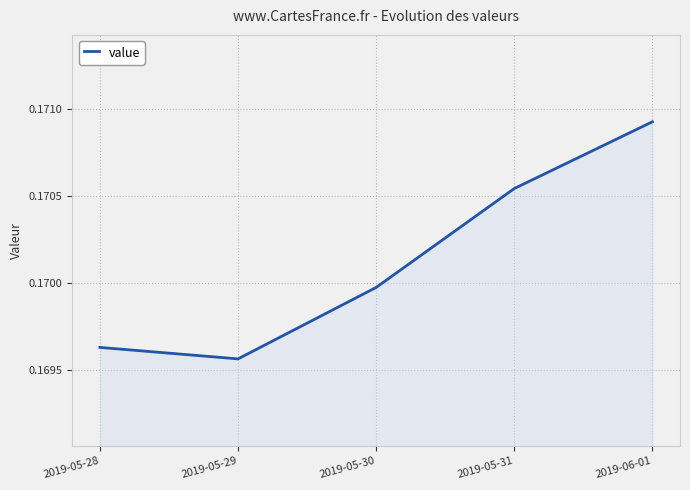

The value at 2019-06-01 is 0.3. True or false?

False